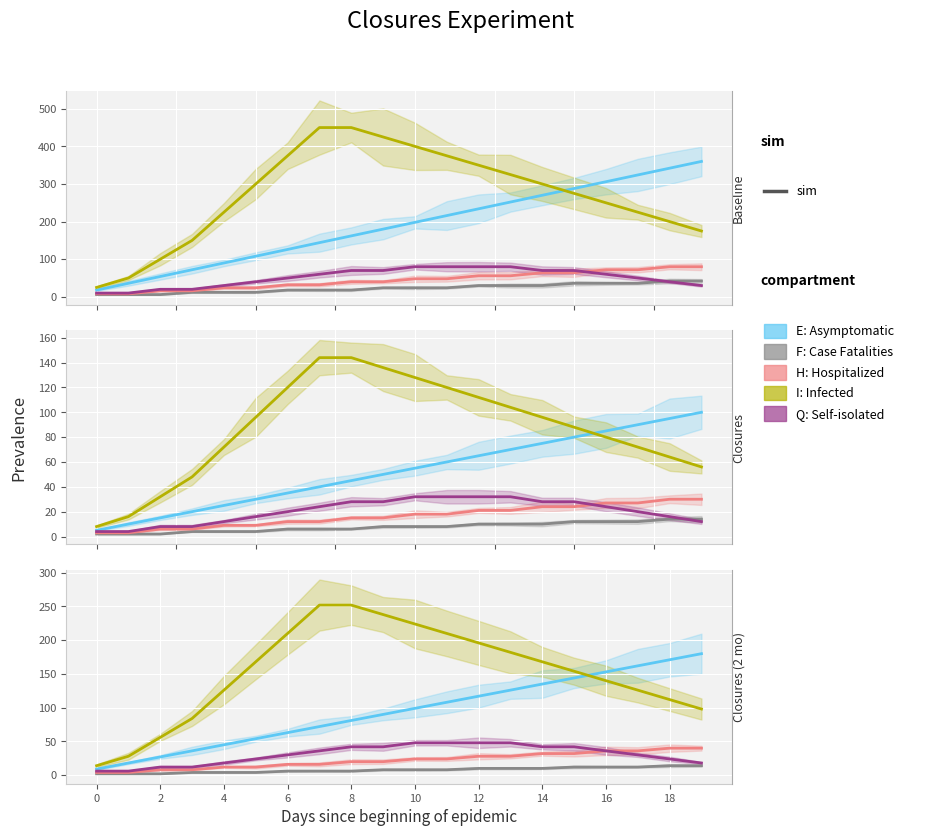

What is the sum of all E: Asymptomatic values?

1890